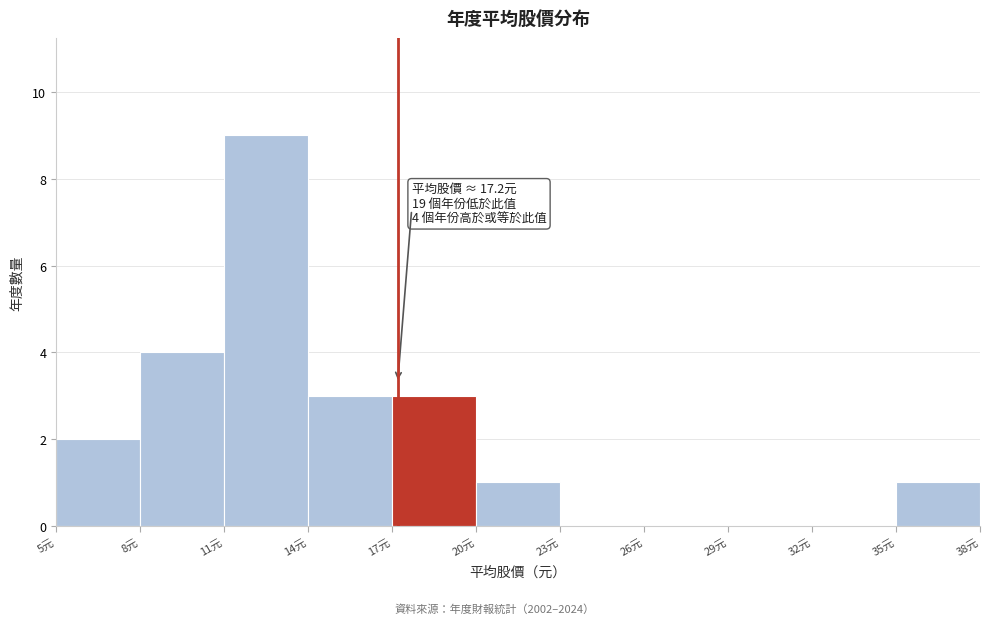

Which range on the x-axis has the tallest bar?

11 to 14